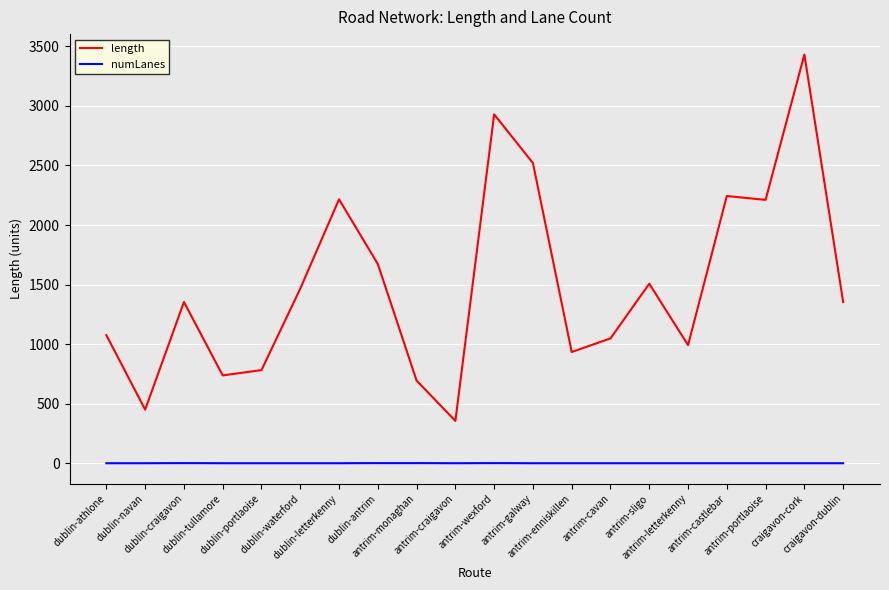

At how many categories does at least one series exceed 1187?

11